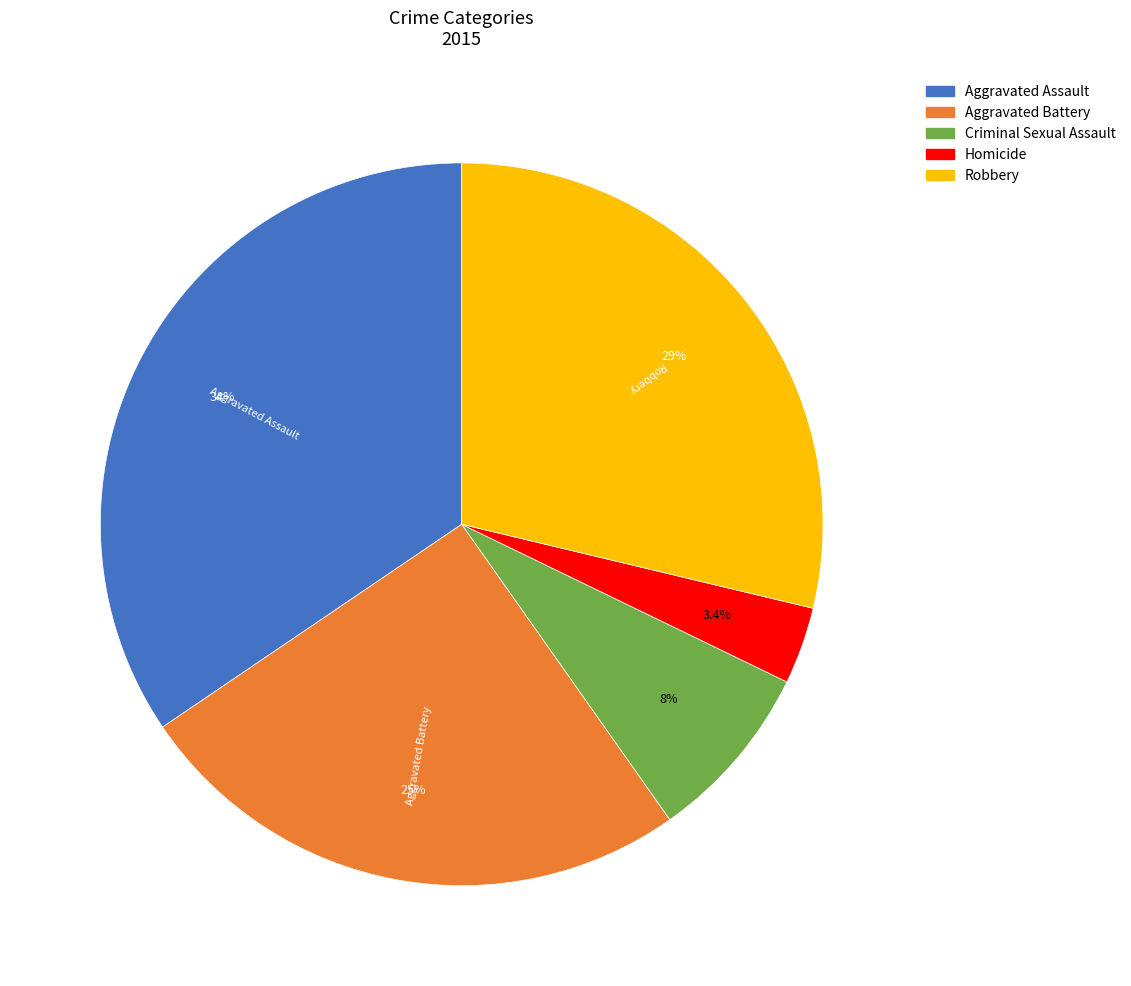

Does Criminal Sexual Assault account for over 50% of the chart?

No